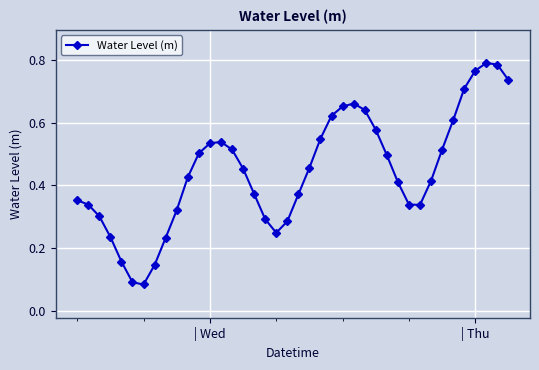

How many values are between 0 and 1?

40